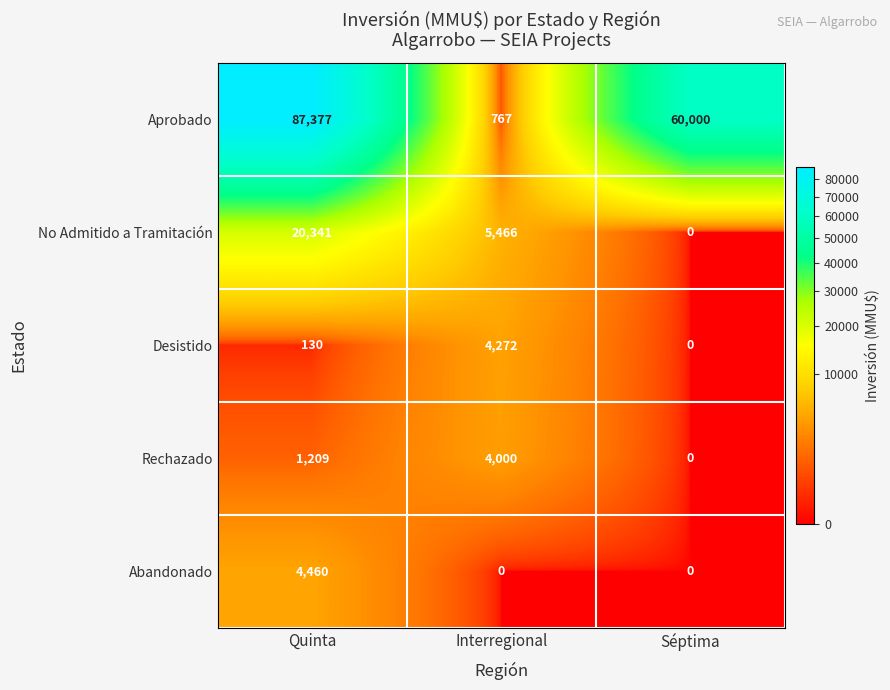

Reading left to right, list all the values displayed in this chart.

Aprobado: Quinta=87377	Interregional=767	Séptima=60000
No Admitido a Tramitación: Quinta=20341	Interregional=5466	Séptima=0
Desistido: Quinta=130	Interregional=4272	Séptima=0
Rechazado: Quinta=1209	Interregional=4000	Séptima=0
Abandonado: Quinta=4460	Interregional=0	Séptima=0